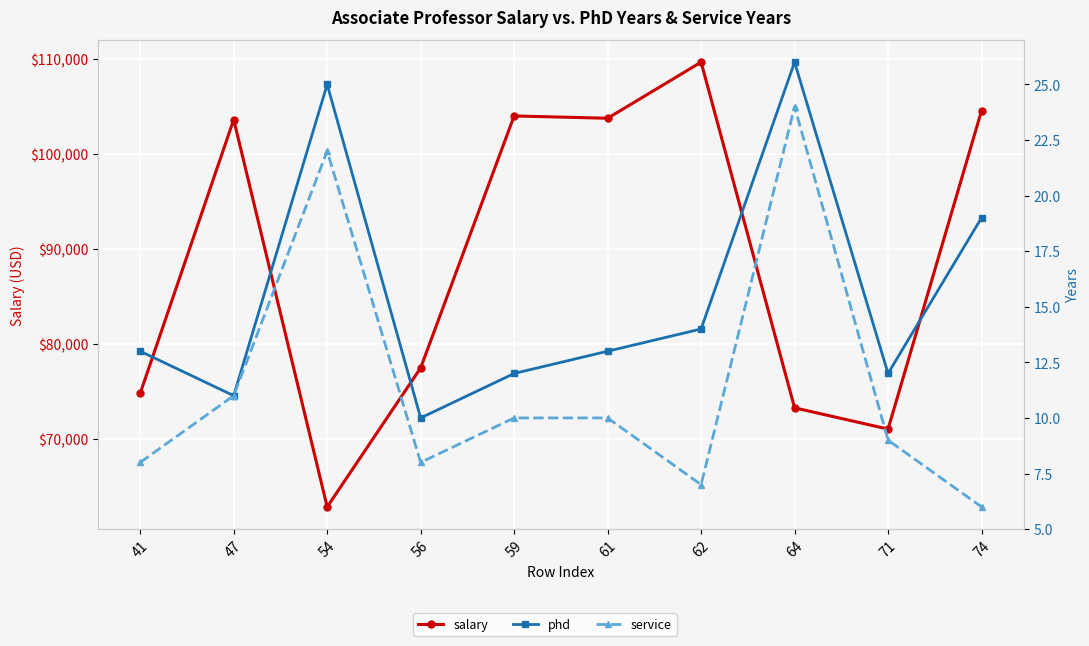

What is the difference between the service values at 54 and 41?

14